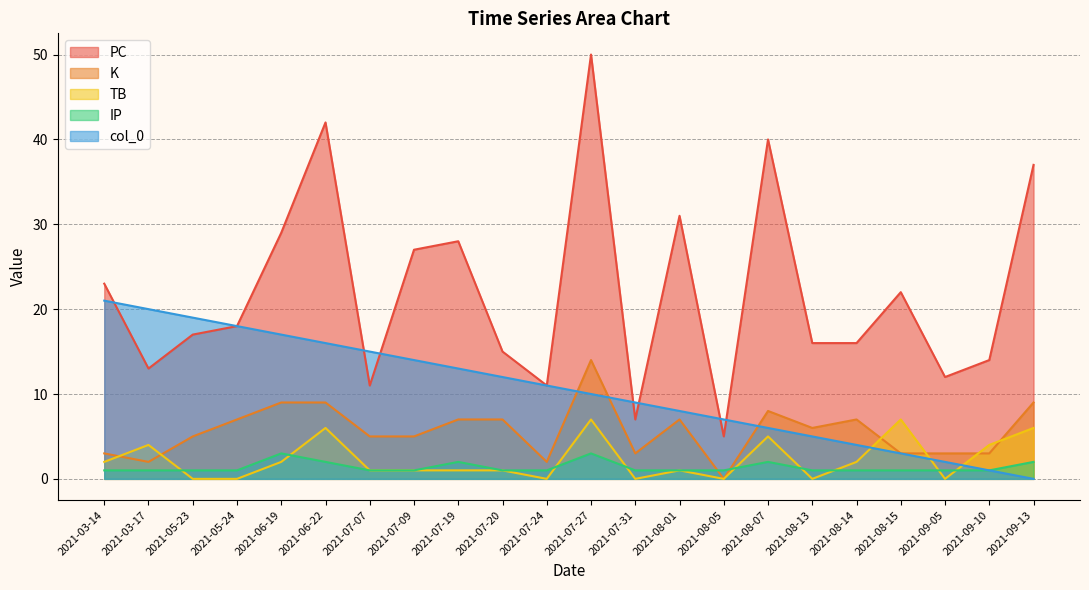

What is the sum of the col_0 values at 2021-05-24 and 2021-07-09?

32